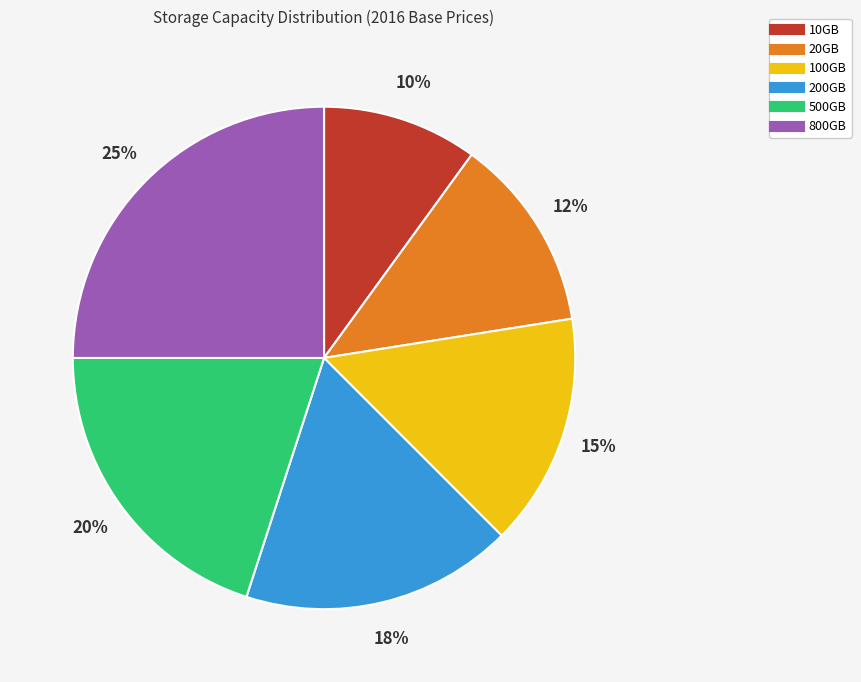

The 800GB slice represents 25% of the pie. True or false?

True